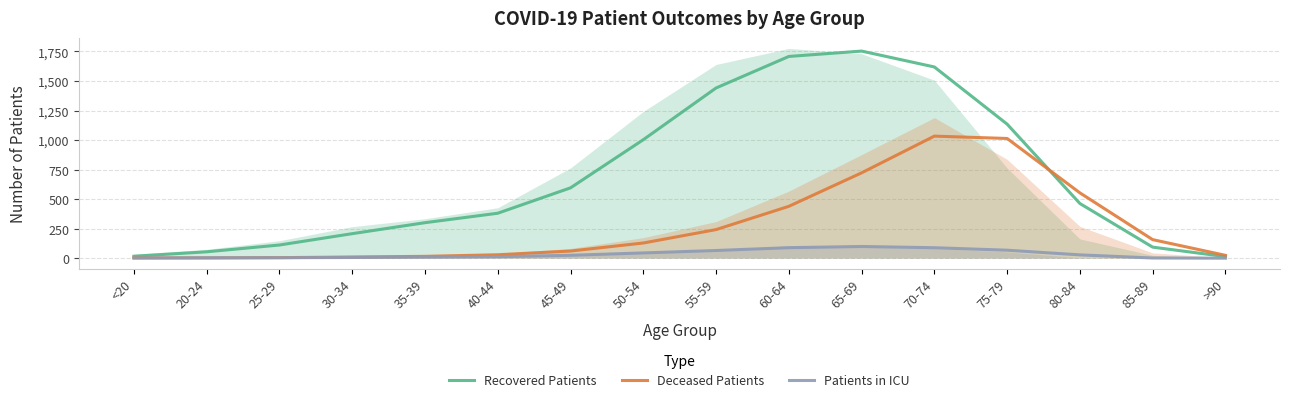

What is the difference between the Patients in ICU values at <20 and 65-69?

97.5